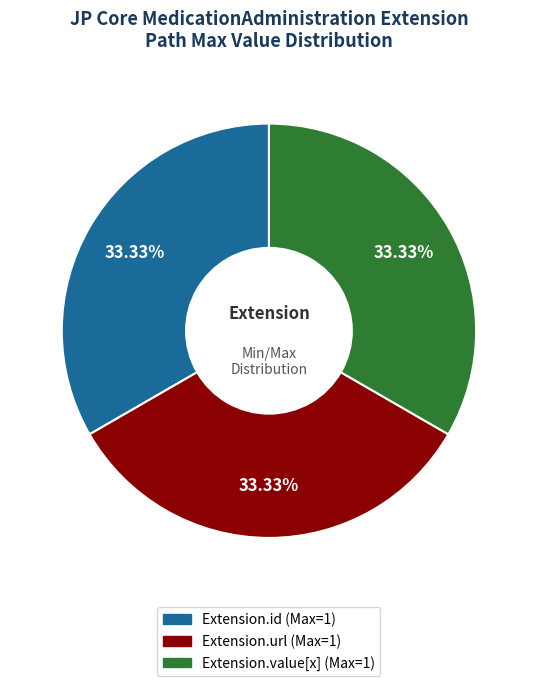

Does any single category account for the majority?

No